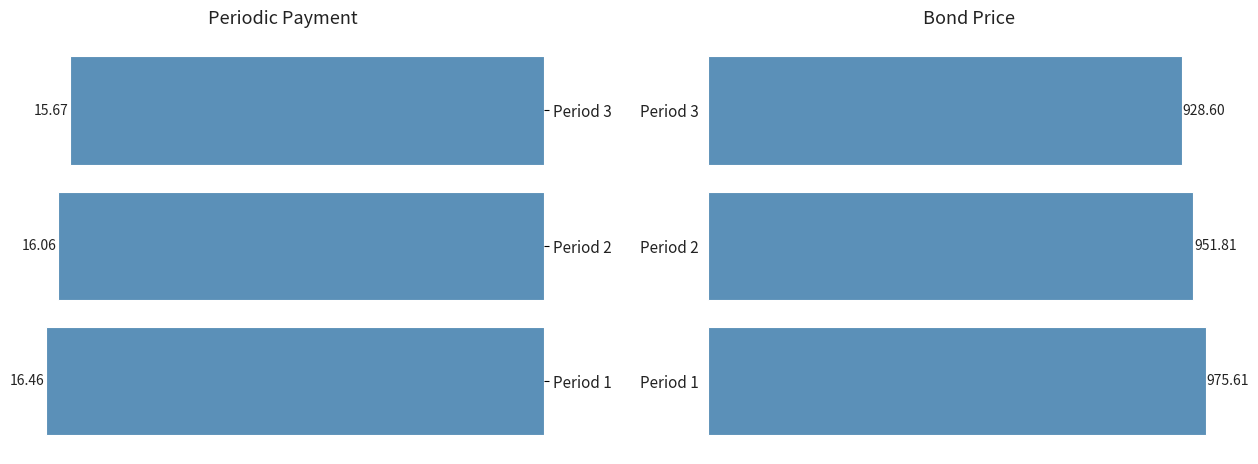

What is the greatest value displayed?

975.6